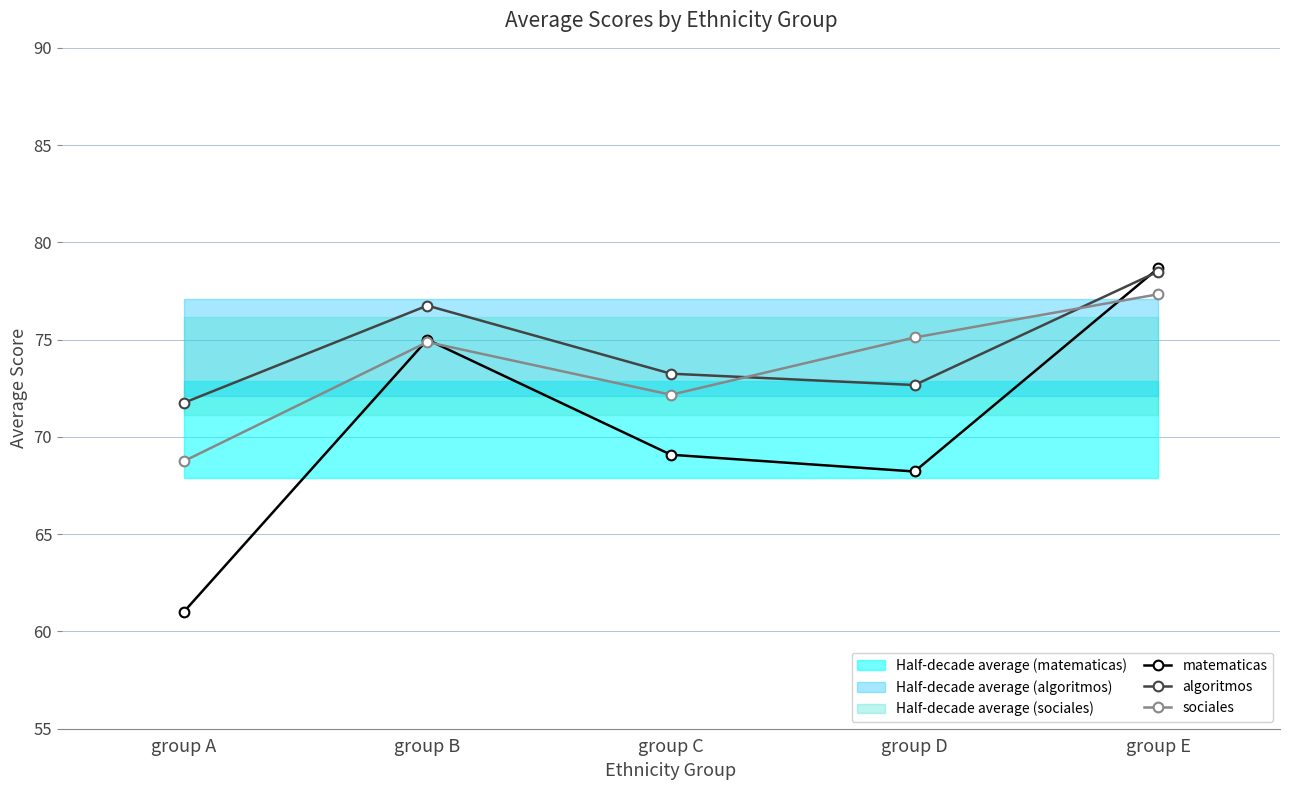

What is the maximum value for algoritmos?

78.5